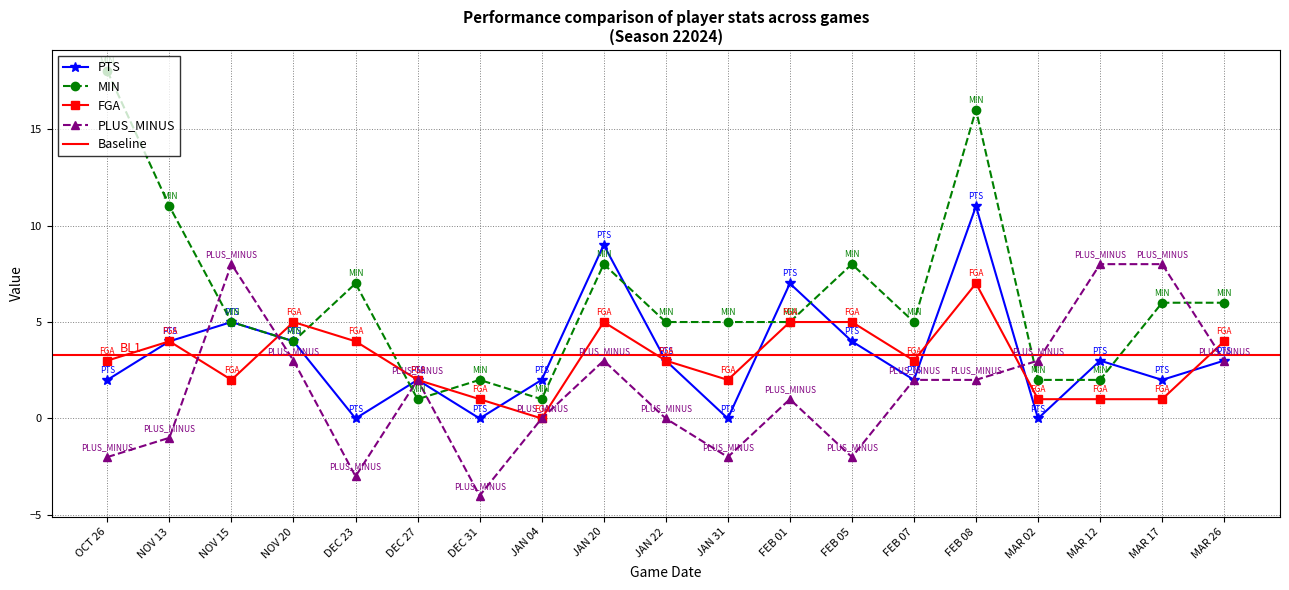

Rank the series at FEB 05 from highest to lowest value.

MIN, FGA, PTS, PLUS_MINUS